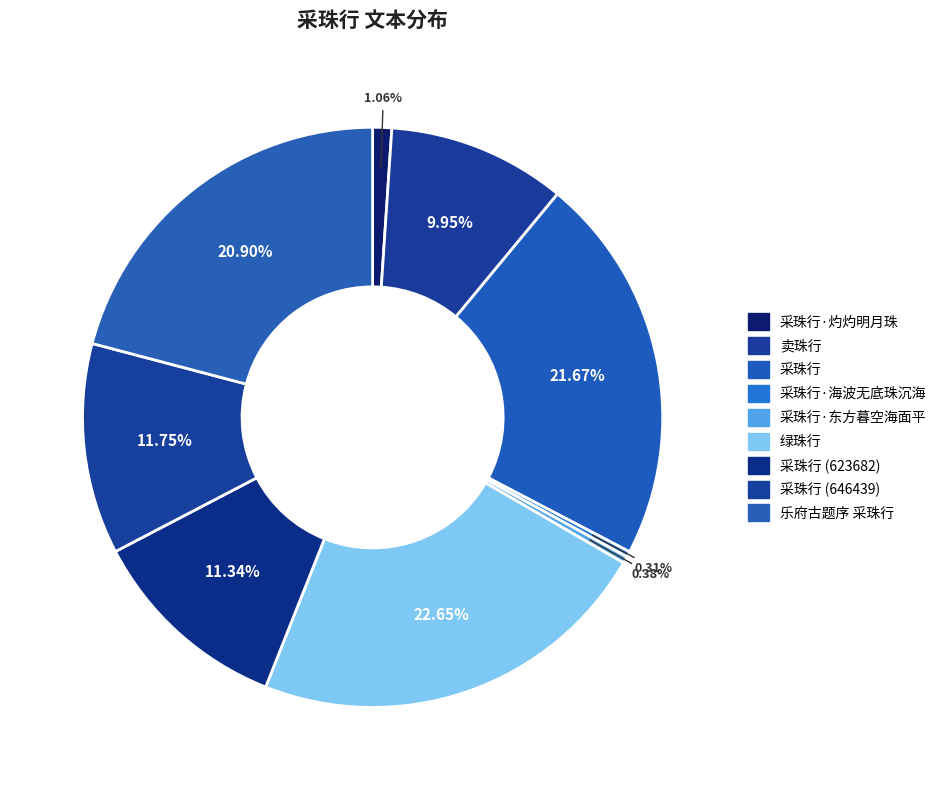

How many segments does this pie chart have?

9